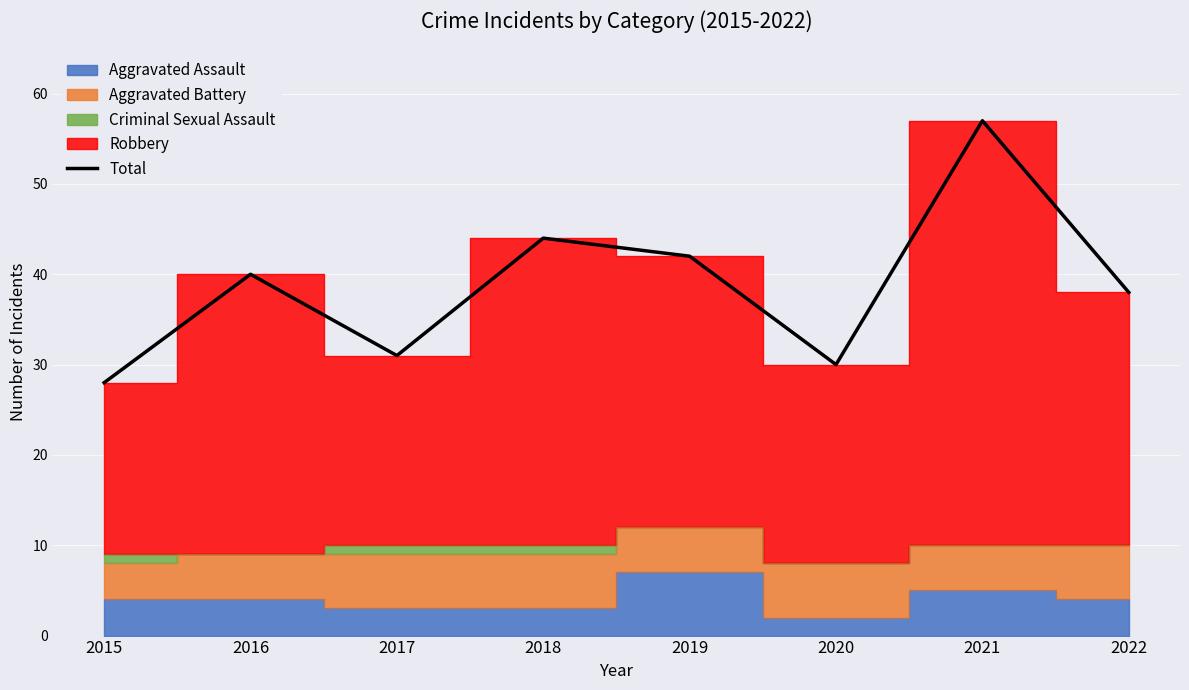

How many lines are shown in the chart?

1